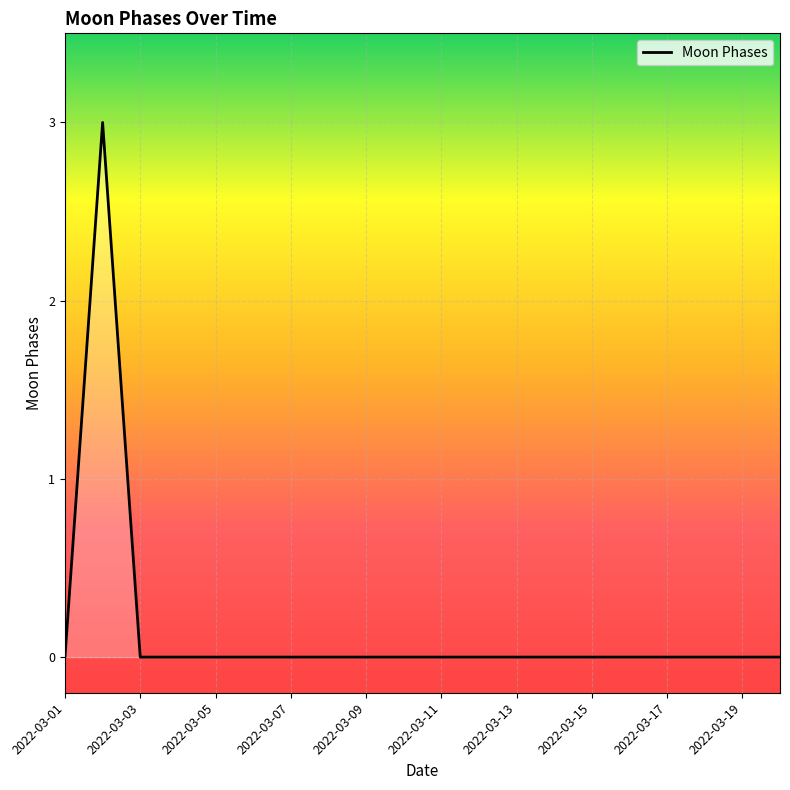

What is the greatest value displayed?

3